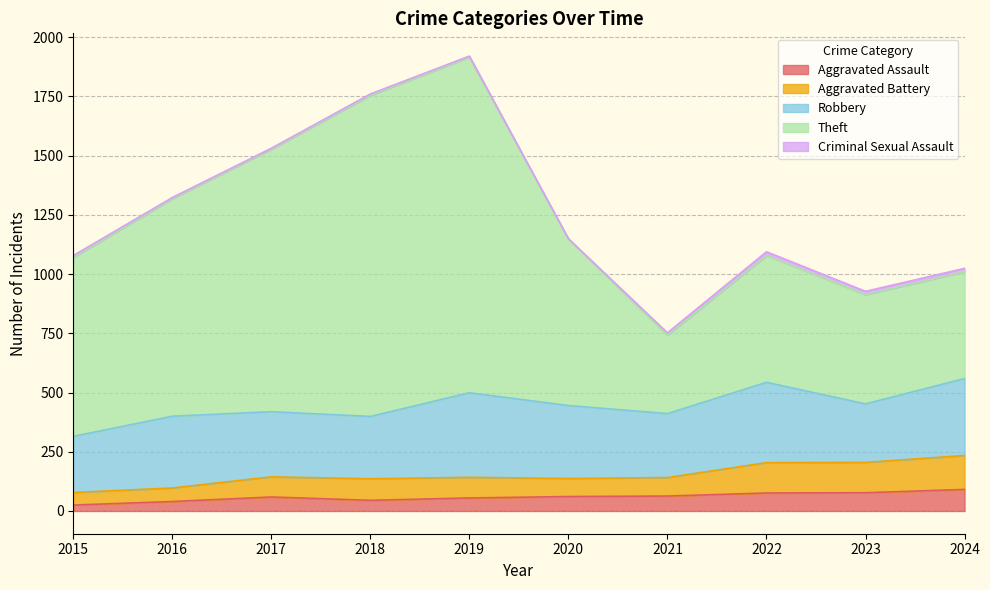

Where is Aggravated Assault nearest to the value 58?

2017